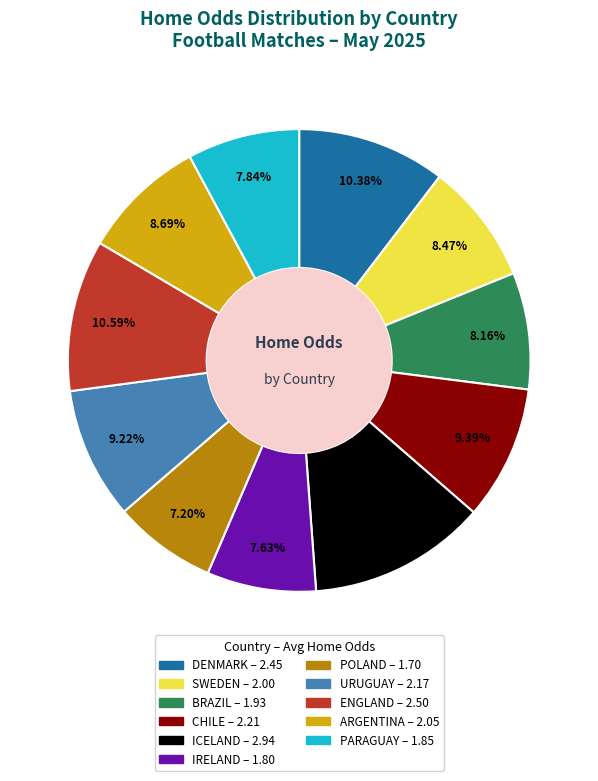

To the nearest percent, what percentage of the pie is ARGENTINA?

9%